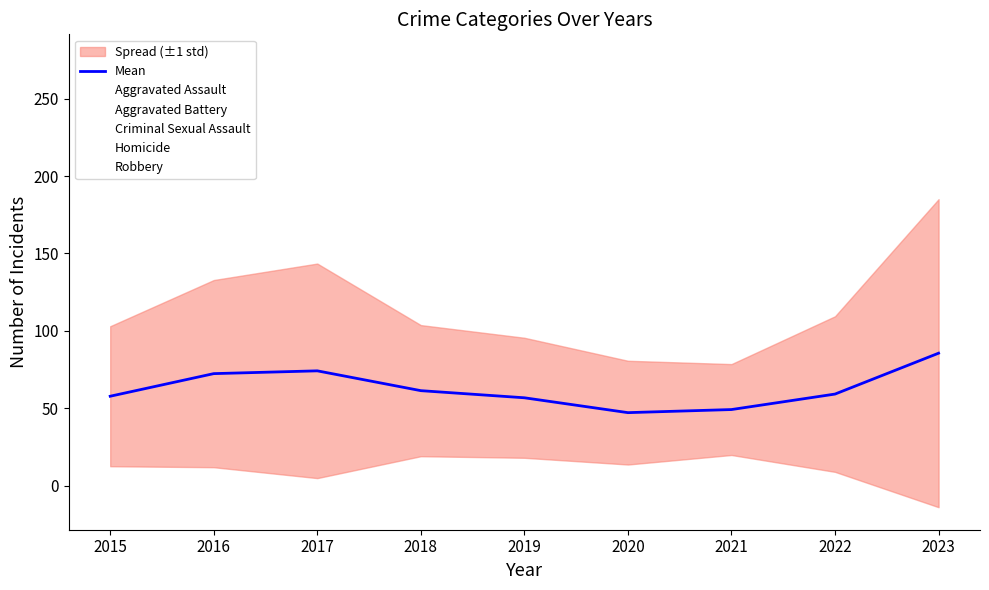

What is the value of the 5th point from the left?

56.8